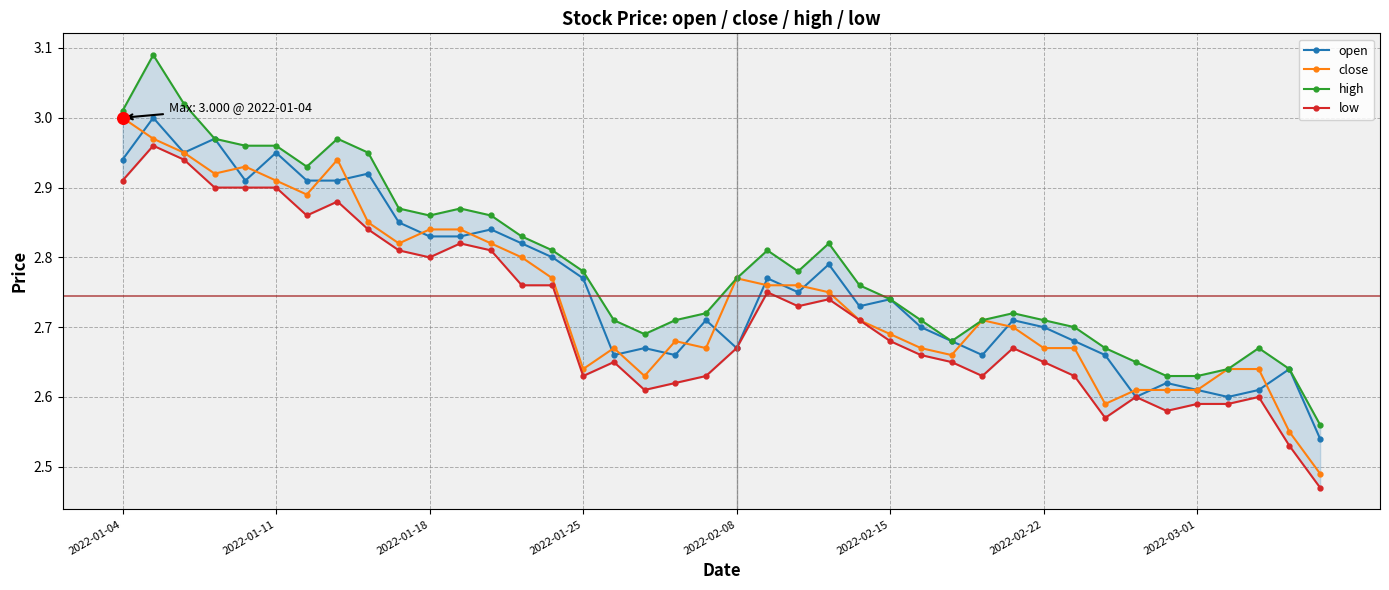

Is the value of close at 2022-03-01 greater than the value of open at 2022-01-11?

No